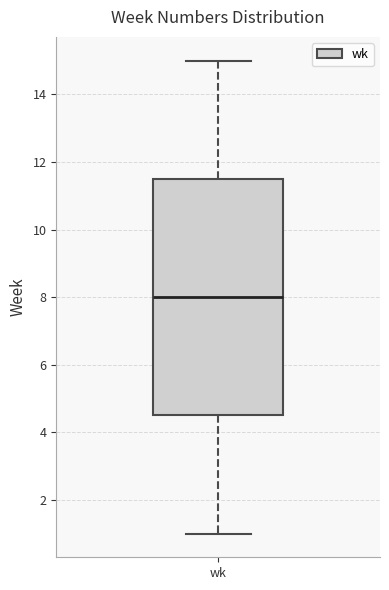

Where is the lower edge of the box for wk on the y-axis? The values are not printed on the chart, so give them approximately, as read against the axis.

4.6